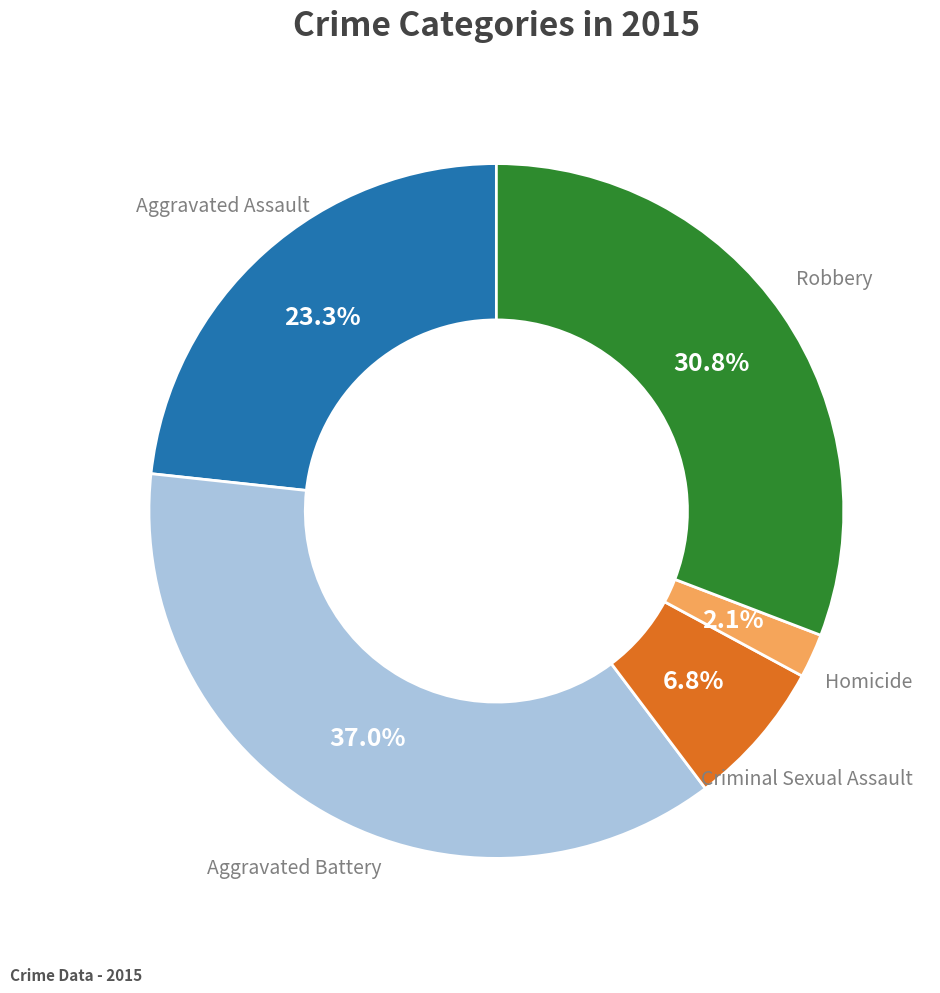

True or false: Criminal Sexual Assault accounts for 7% of the total.

True